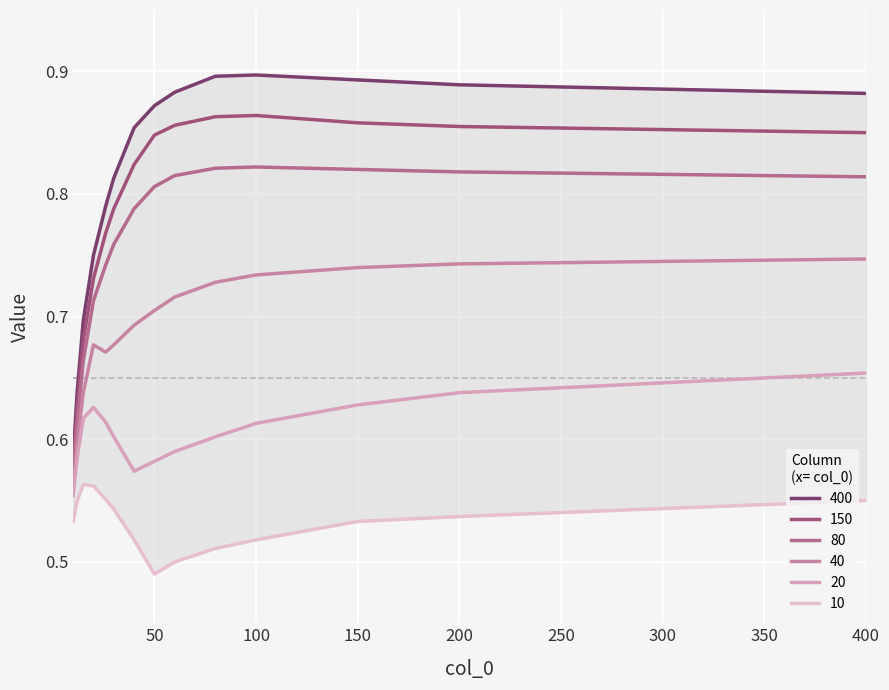

Is it true that 40 equals 0.3 at 0?

False